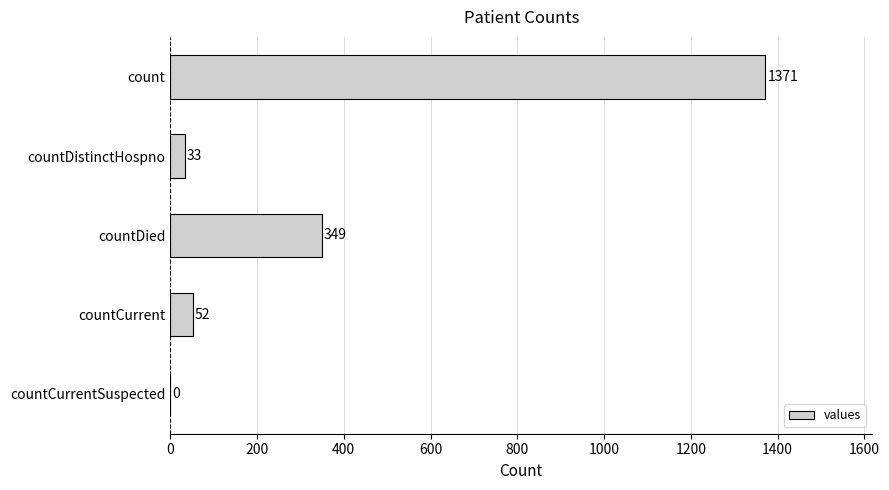

How many positive values are there?

4